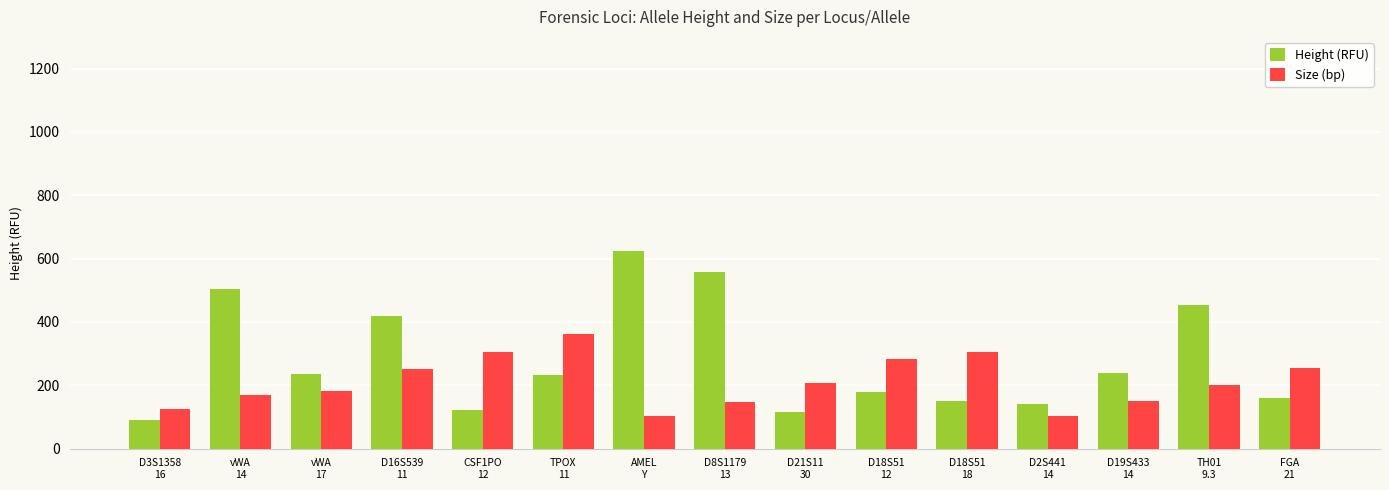

Does the chart contain any negative values?

No